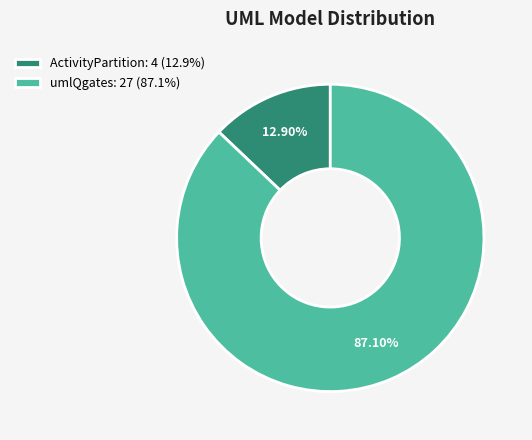

Which category has the smallest portion of the pie?

ActivityPartition: 4 (12.9%)